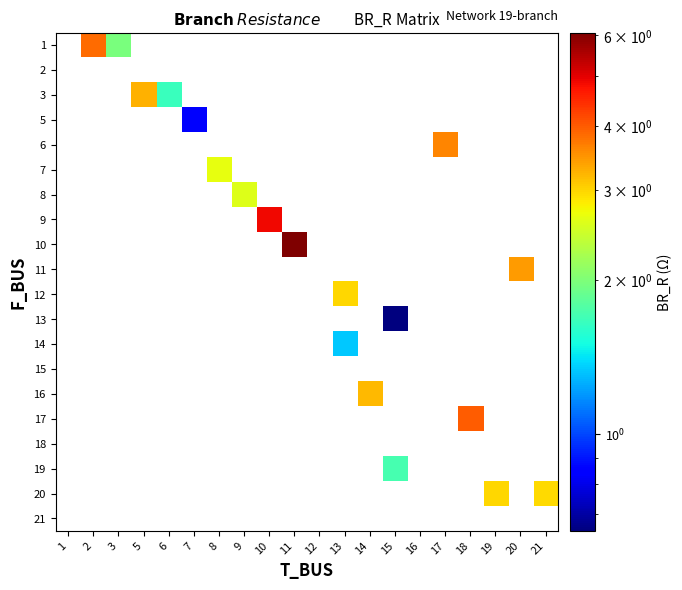

Is the value of 7 at 5 greater than the value of 12 at 20?

No